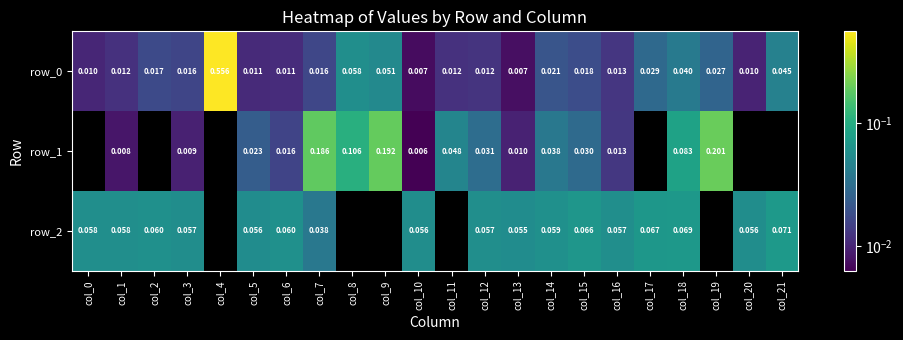

At which label does row_0 reach its minimum?

col_10